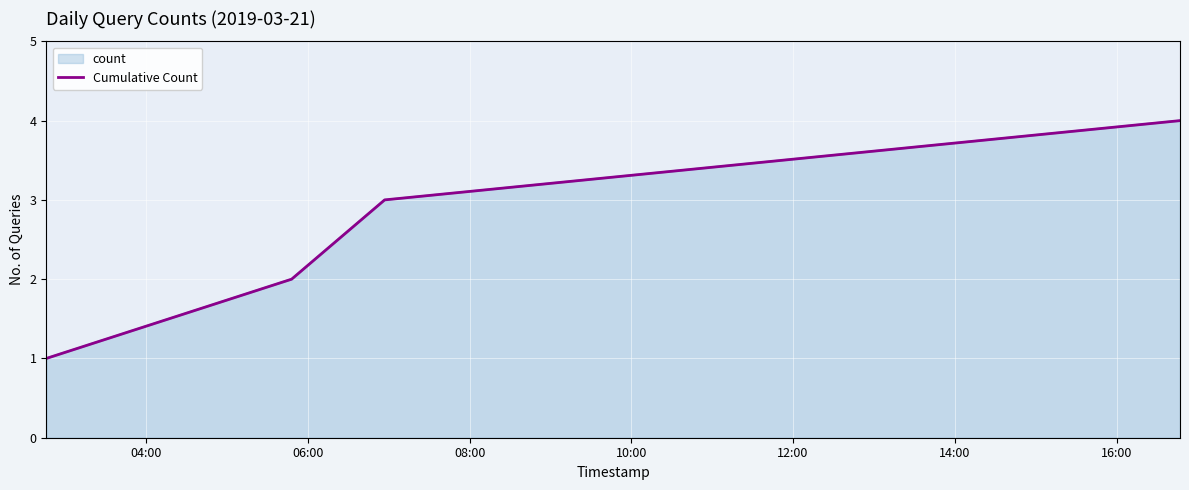

How many data points are less than 3?

2